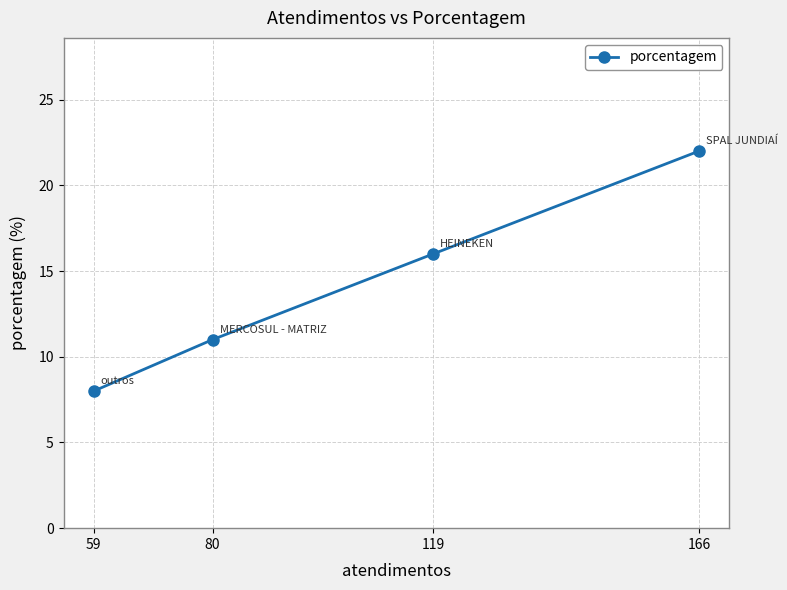

Between 80 and 59, which is larger?

80